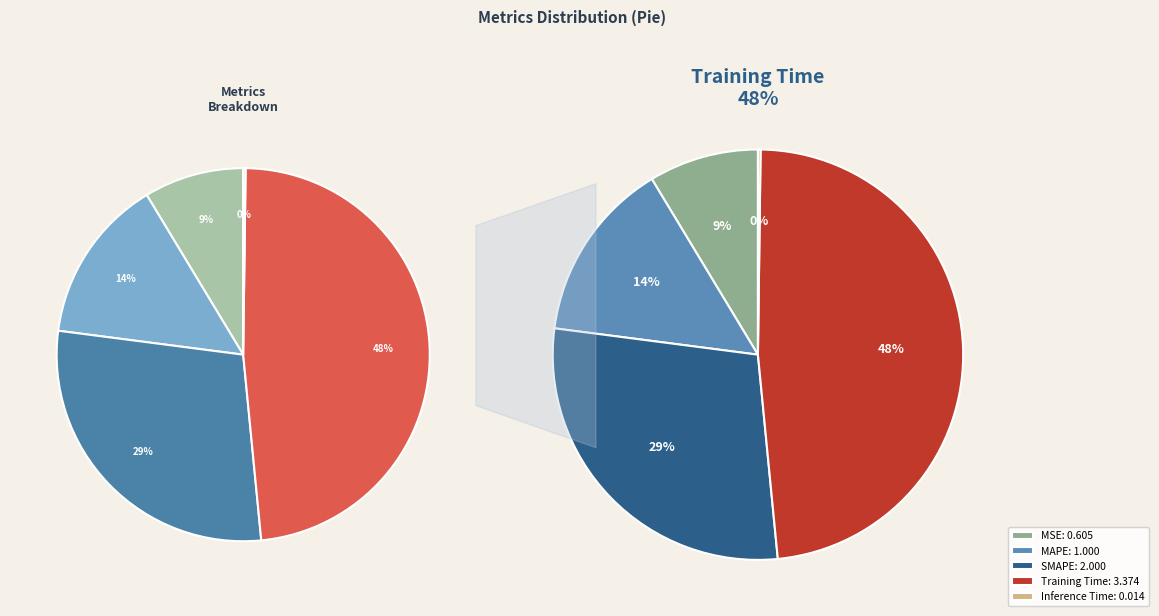

To the nearest percent, what is the difference between the largest and smallest slice percentages?

48%